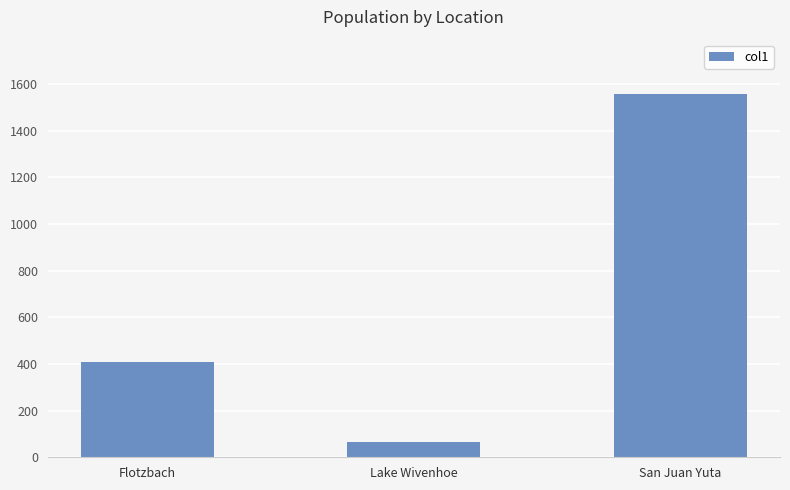

What position from the right is San Juan Yuta?

1